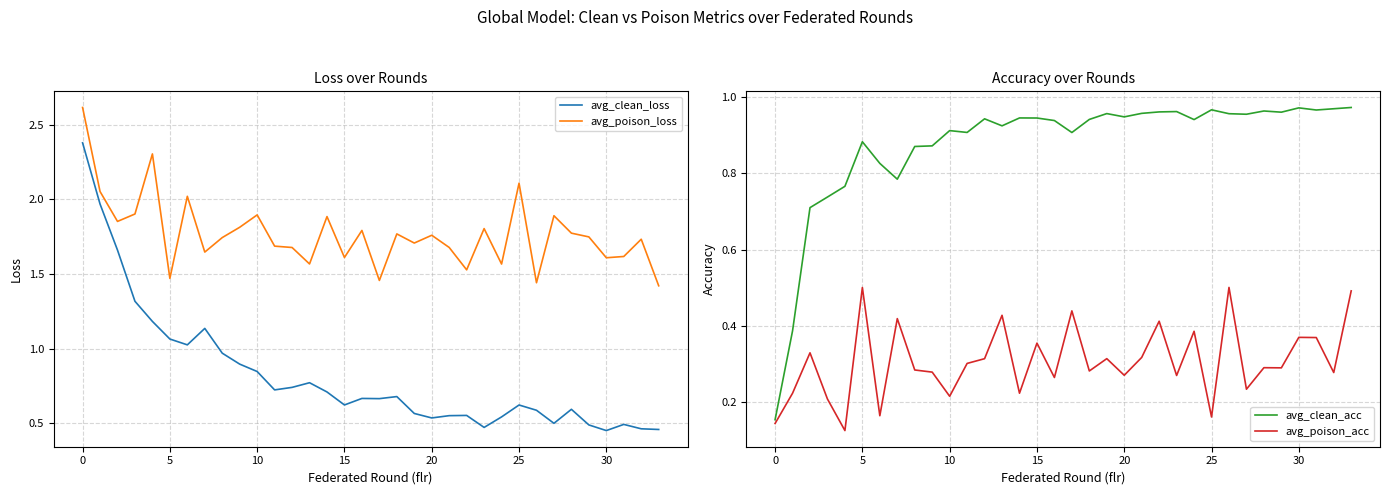

True or false: avg_poison_loss and avg_clean_loss intersect in this chart.

False